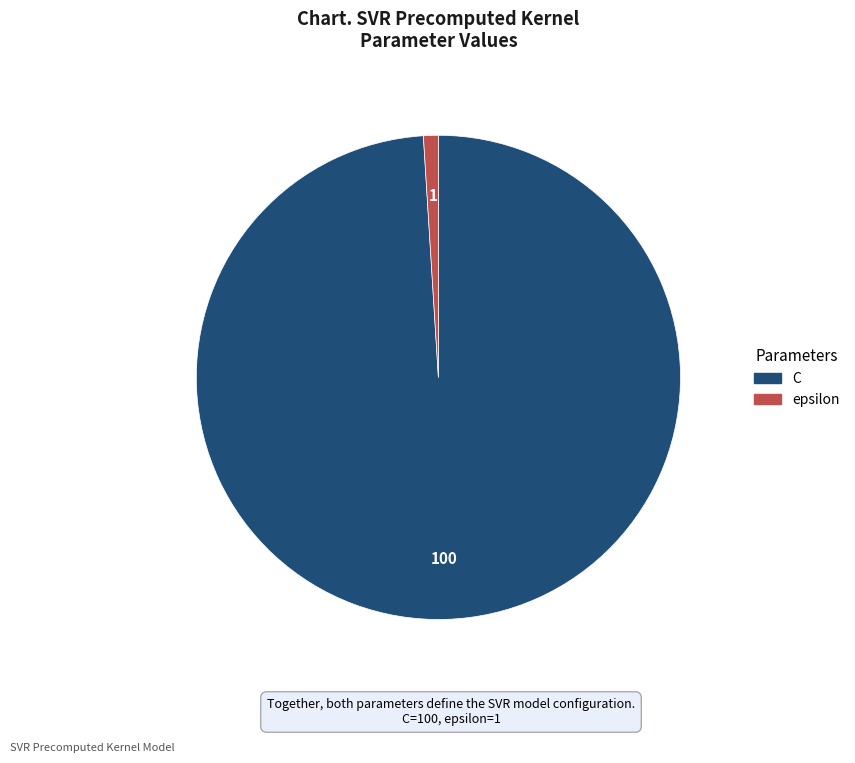

What is the largest slice in the pie chart?

C